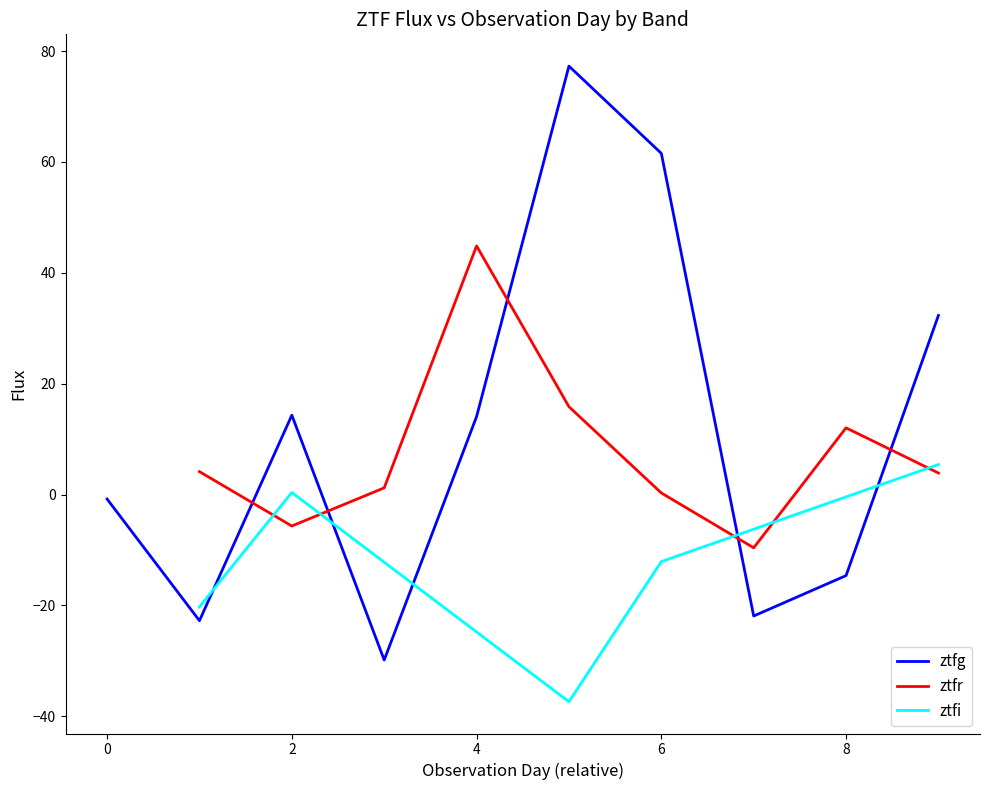

Is it true that ztfg equals 25.3 at 13?

False